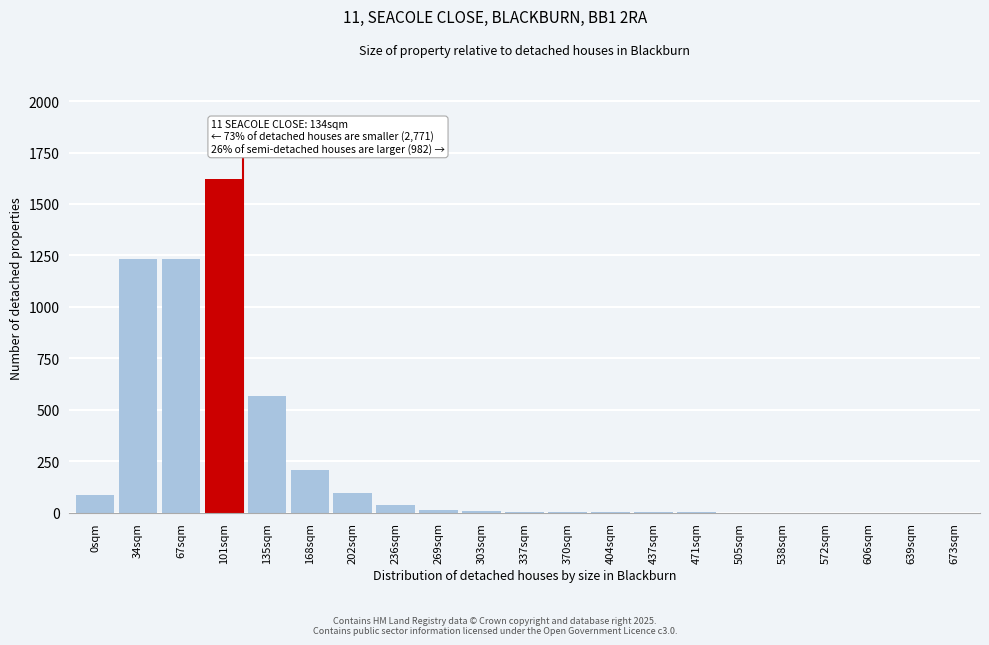

Where is the data nearest to the value 810?

135sqm